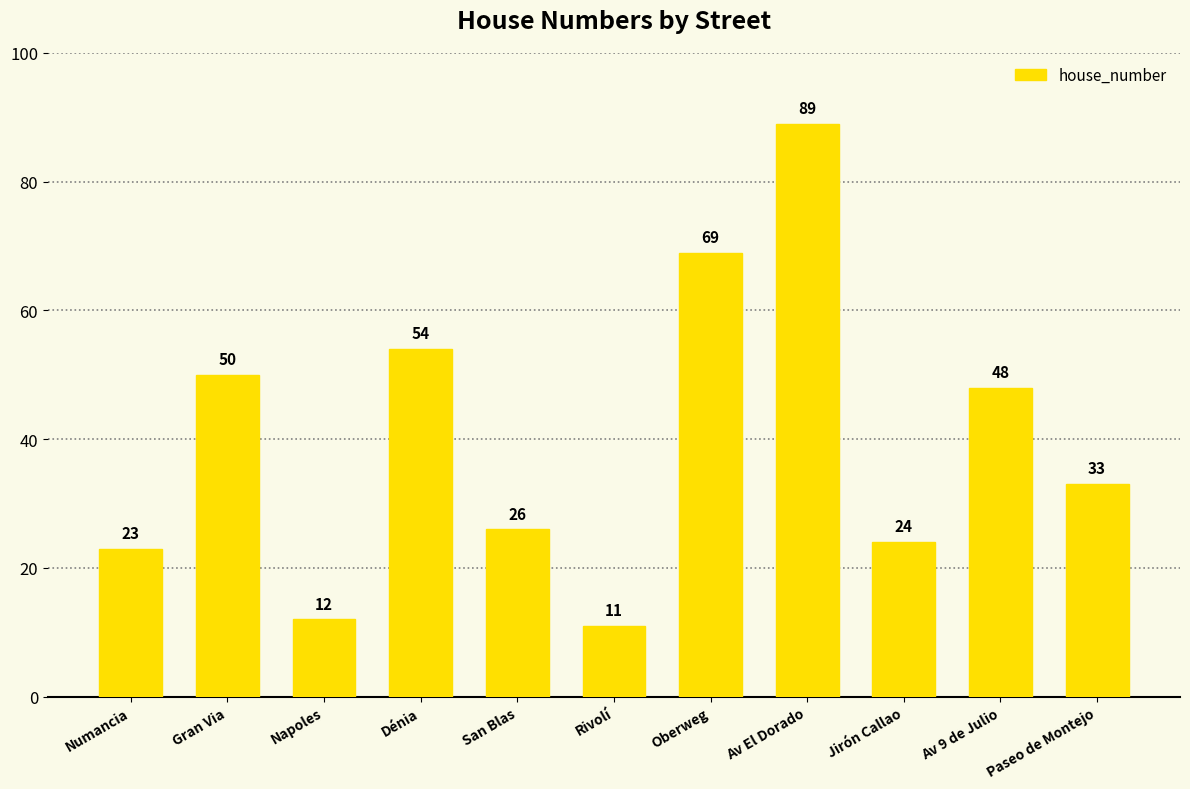

List the labels in order of value, largest first.

Av El Dorado, Oberweg, Dénia, Gran Via, Av 9 de Julio, Paseo de Montejo, San Blas, Jirón Callao, Numancia, Napoles, Rivolí